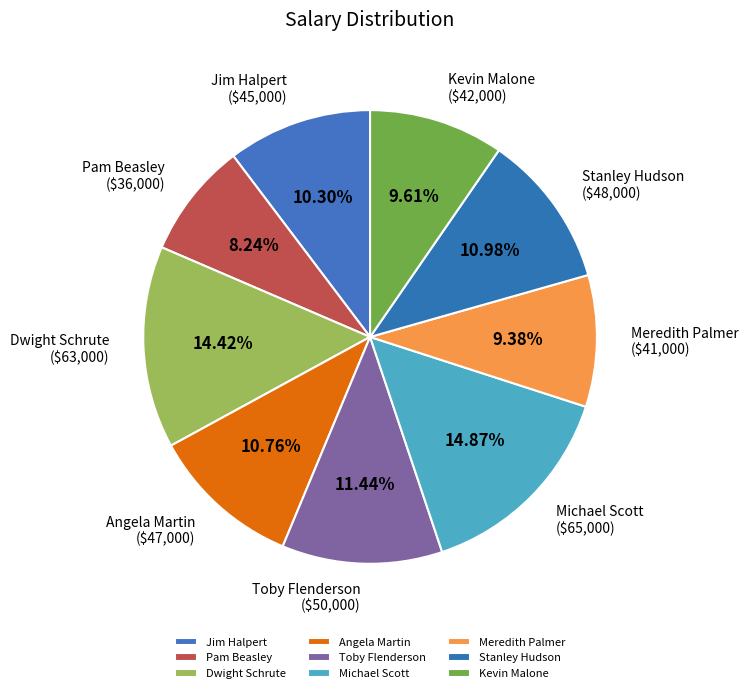

Count the number of slices in the pie.

9